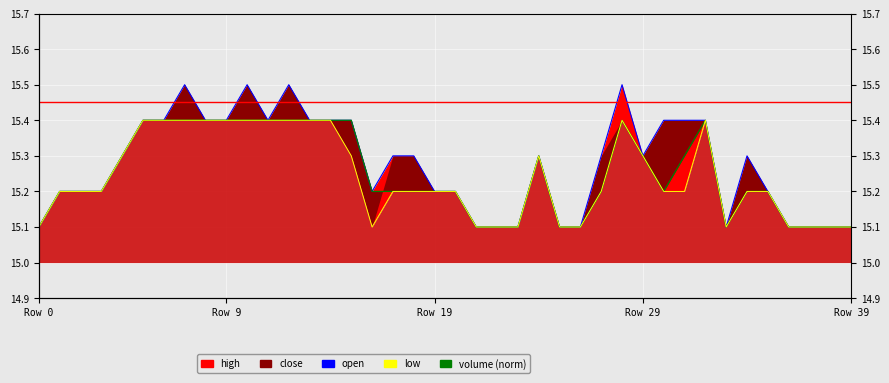

Is the value of low_line at 9 greater than the value of open at 27?

Yes